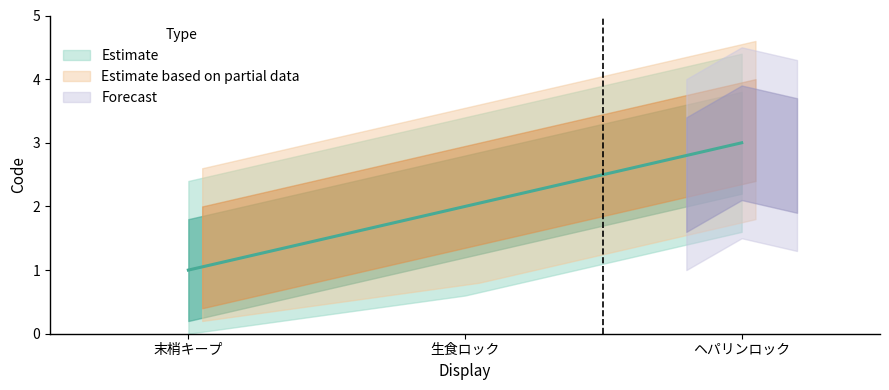

Reading left to right, what are all the values shown in this chart?

1	2	3